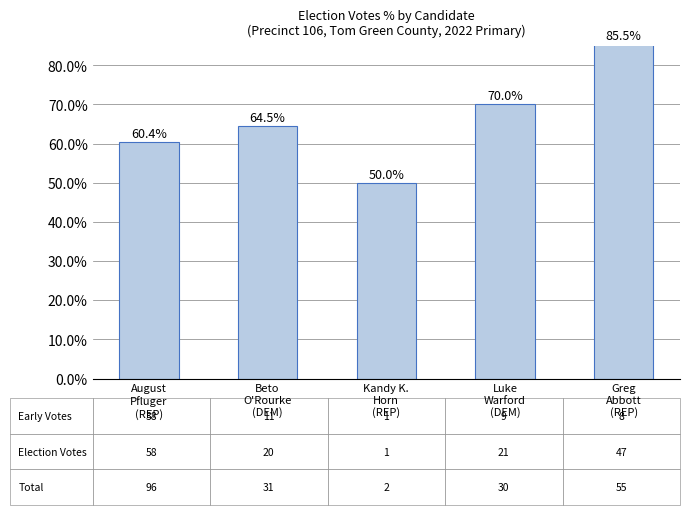

What is the difference between the maximum and minimum values?

35.5